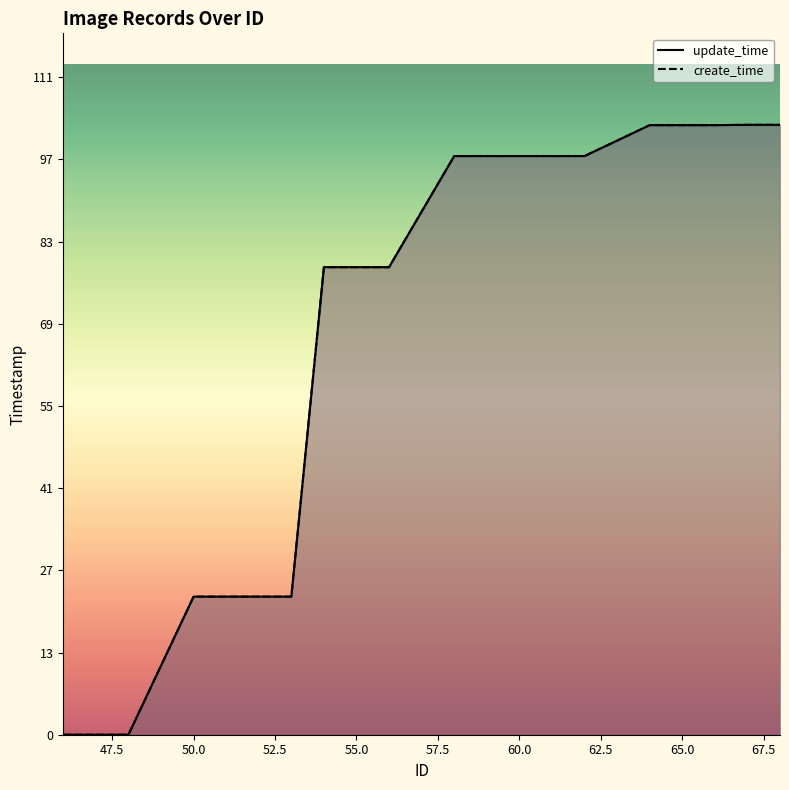

Does the chart display data point markers on the line(s)?

No